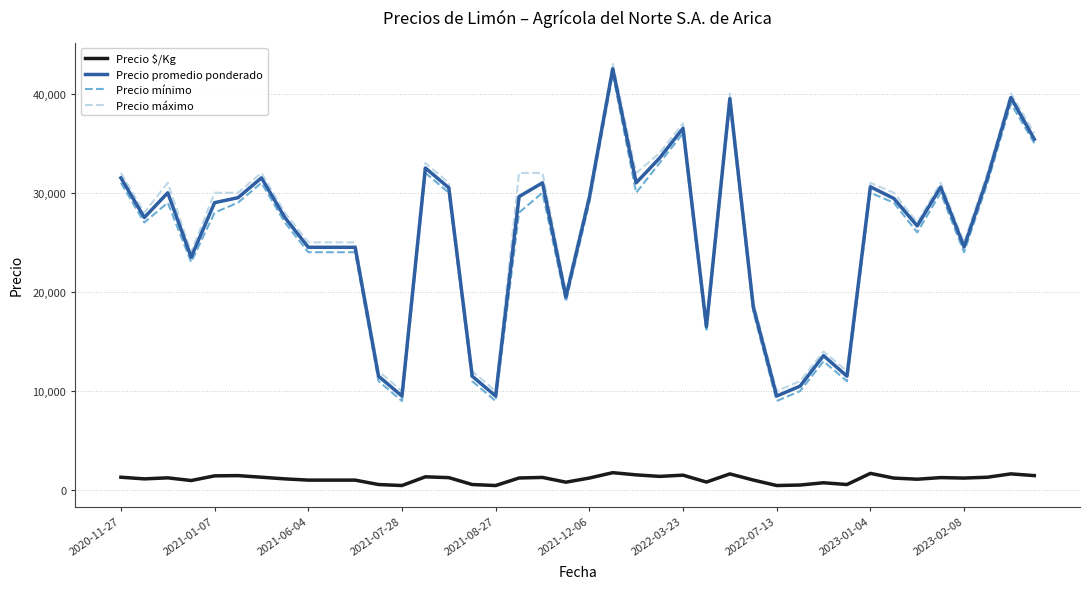

True or false: Precio $/Kg and Precio promedio ponderado cross at least once.

False